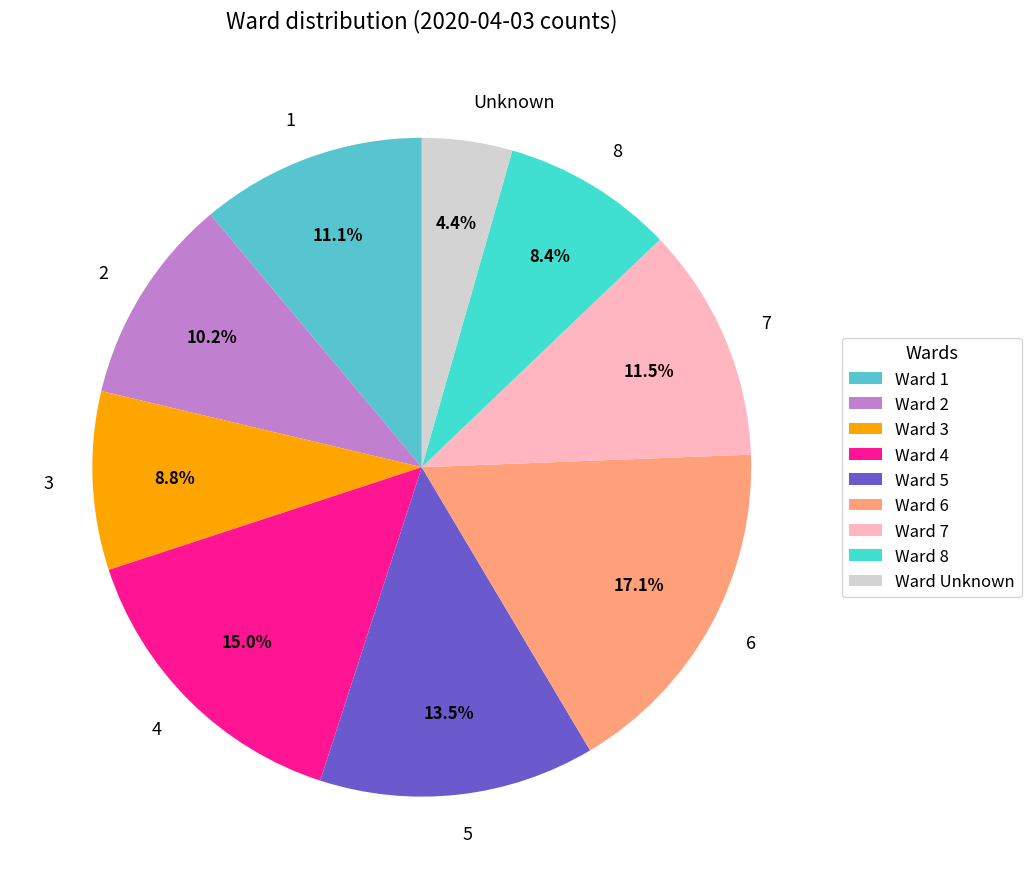

To the nearest percent, what is the difference between the 2 and 6 slice percentages?

7%